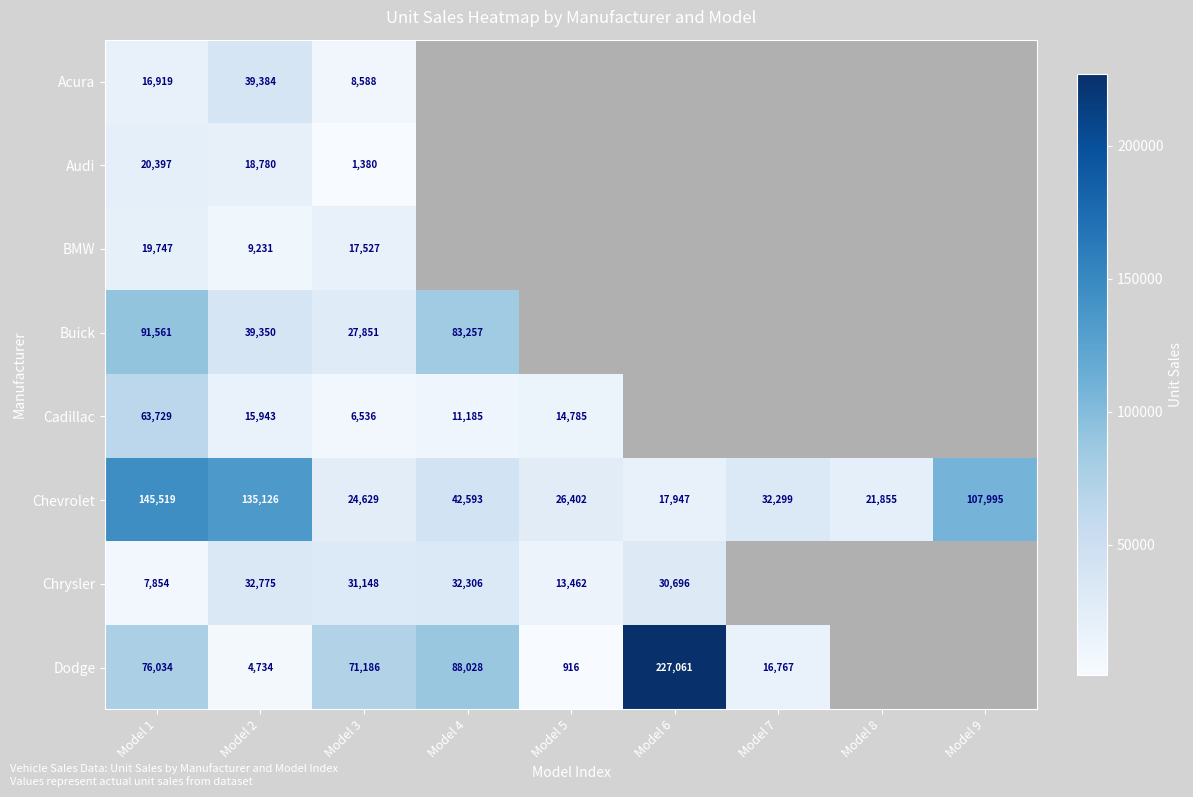

Rank the series at Model 1 from lowest to highest value.

Chrysler, Acura, BMW, Audi, Cadillac, Dodge, Buick, Chevrolet